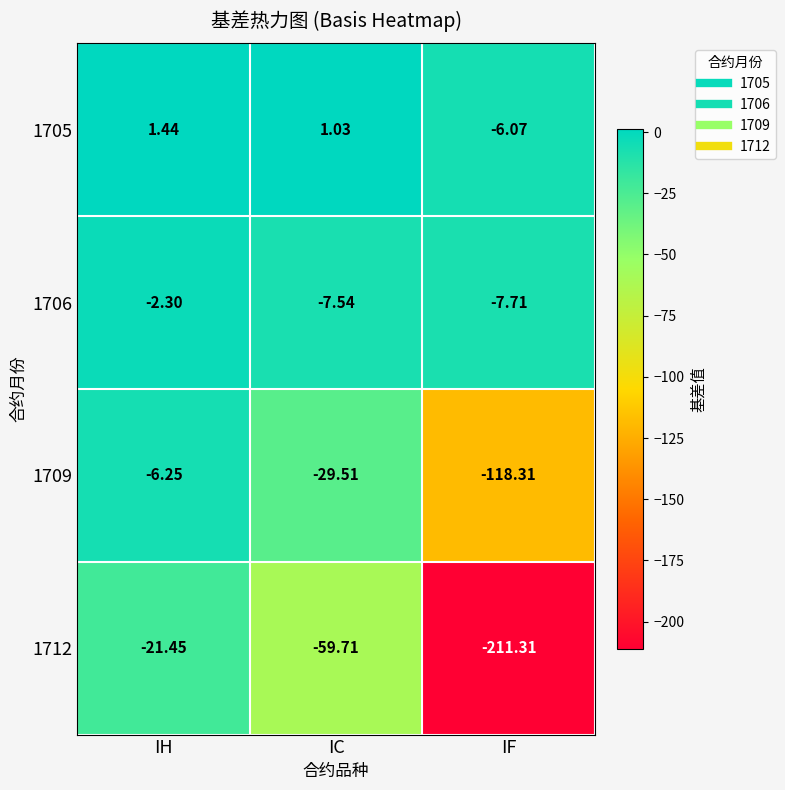

Rank the series at IH from highest to lowest value.

1705, 1706, 1709, 1712